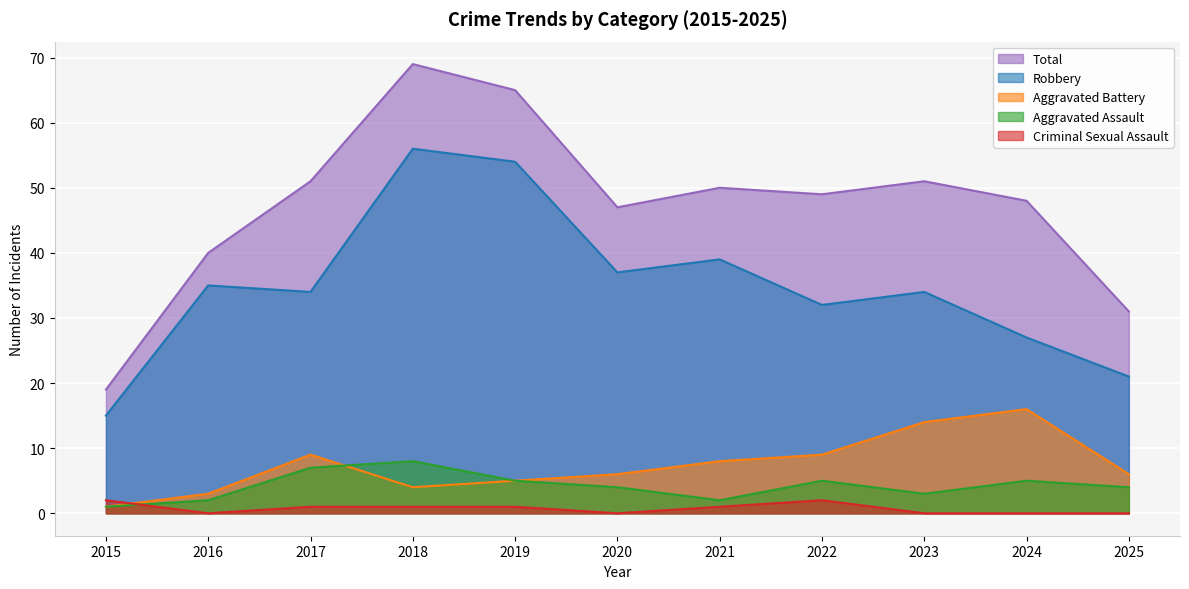

How many values in the Criminal Sexual Assault series exceed 1?

2